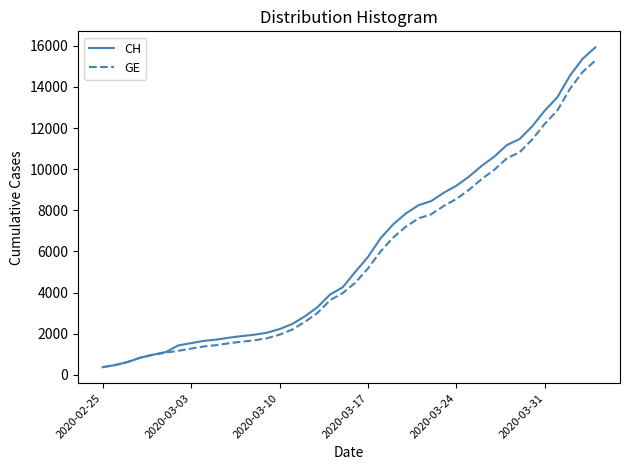

Rank the series by their maximum value, from lowest to highest.

GE, CH